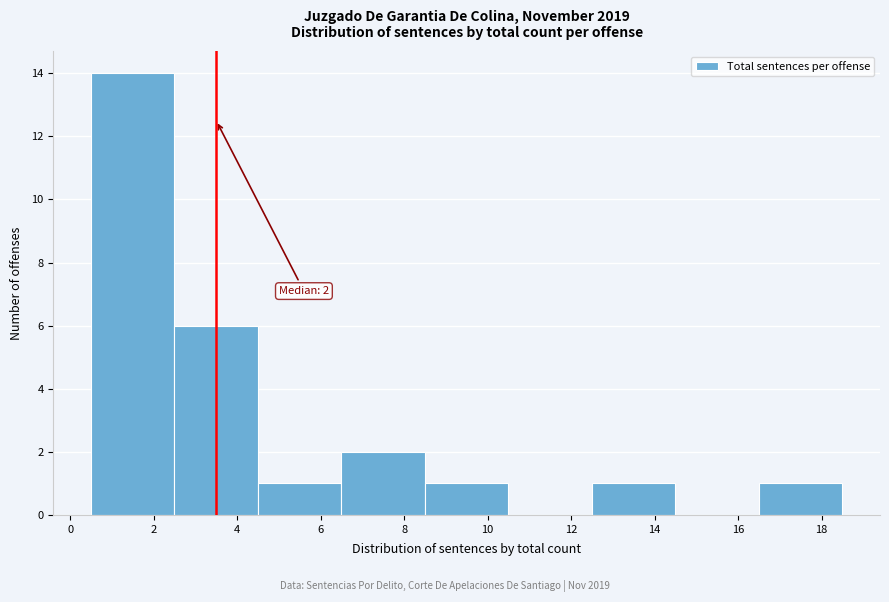

Which range on the x-axis has the tallest bar?

0.5 to 2.5